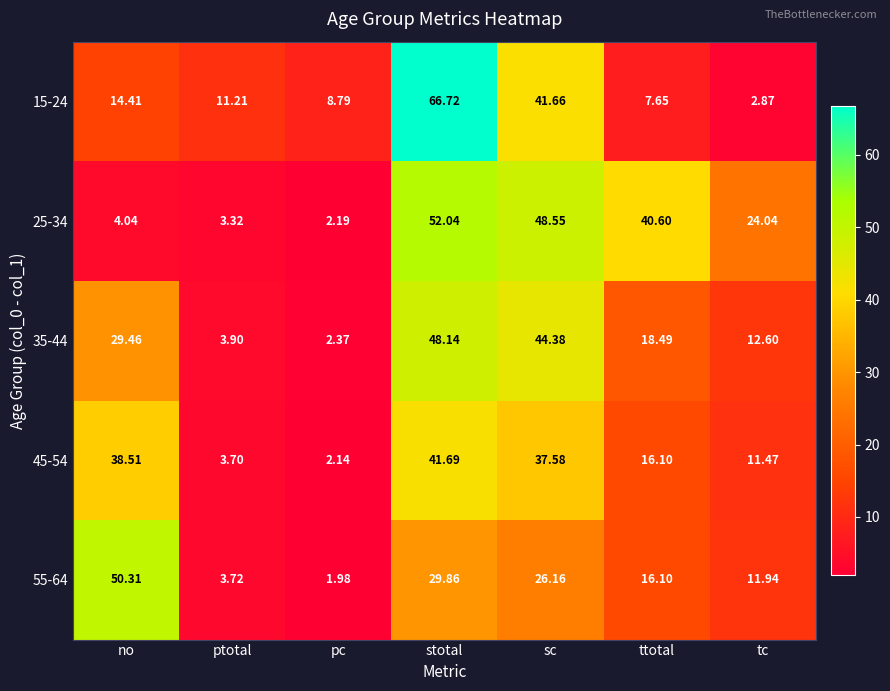

At which category is the sum across all series the highest?

stotal